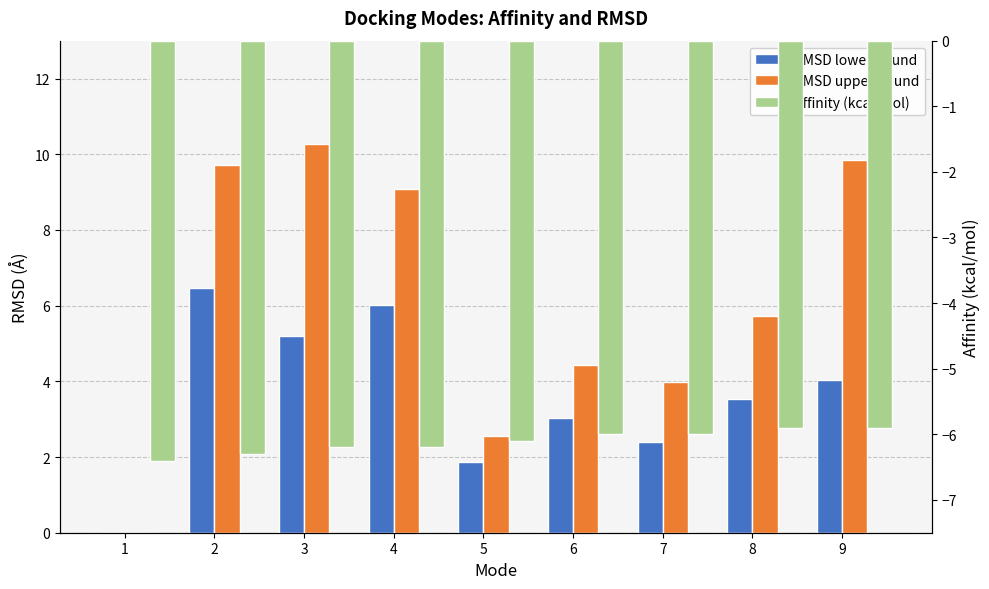

What is the maximum value for RMSD lower bound?

6.5